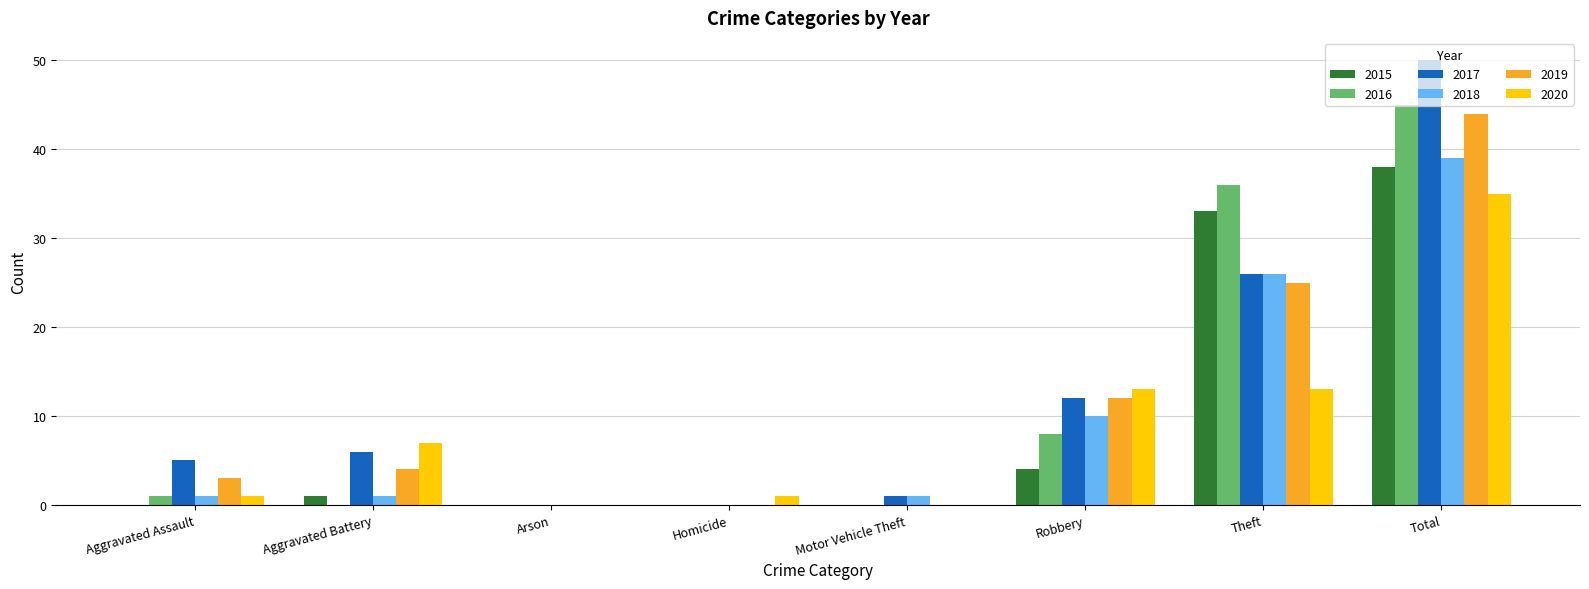

Where is 2018 nearest to the value 19?

Theft